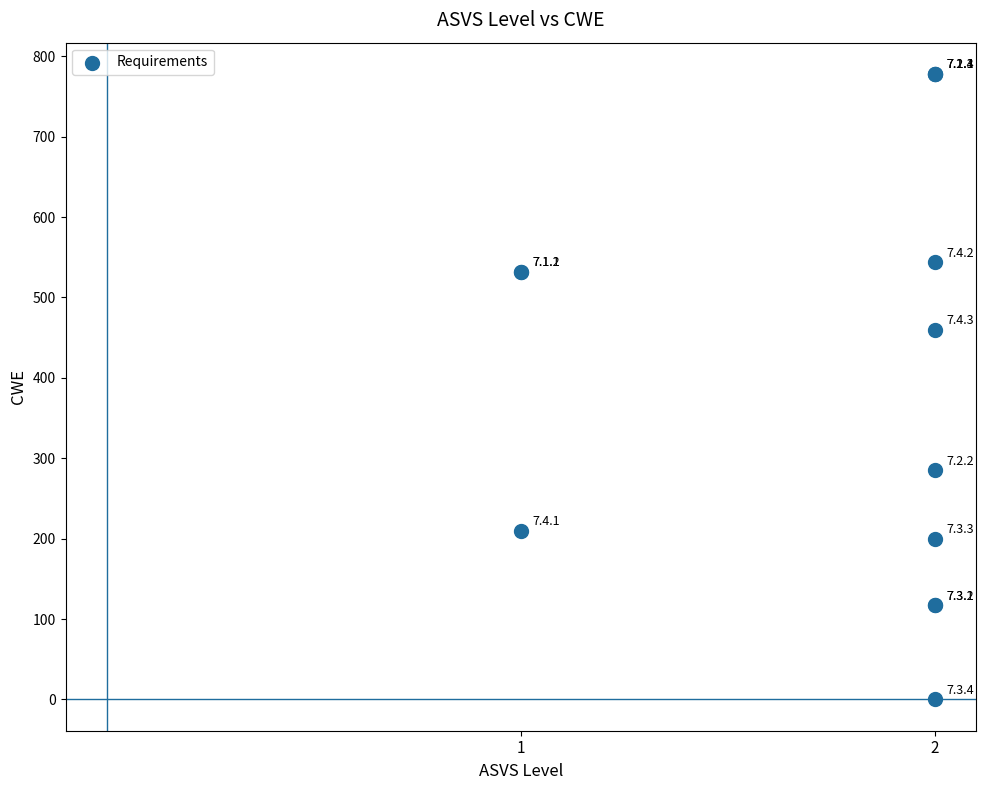

What Y value in the scatter plot is closest to 389?

460